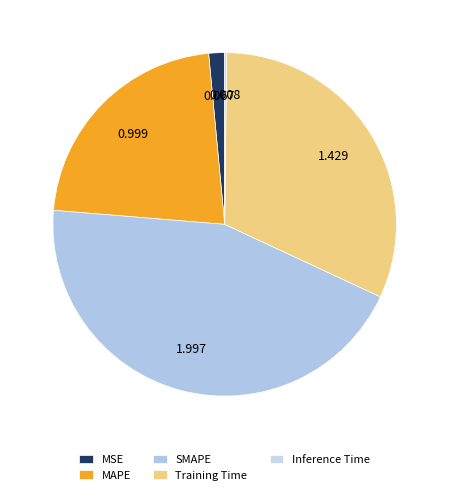

Rank the categories by value from lowest to highest.

Inference Time, MSE, MAPE, Training Time, SMAPE